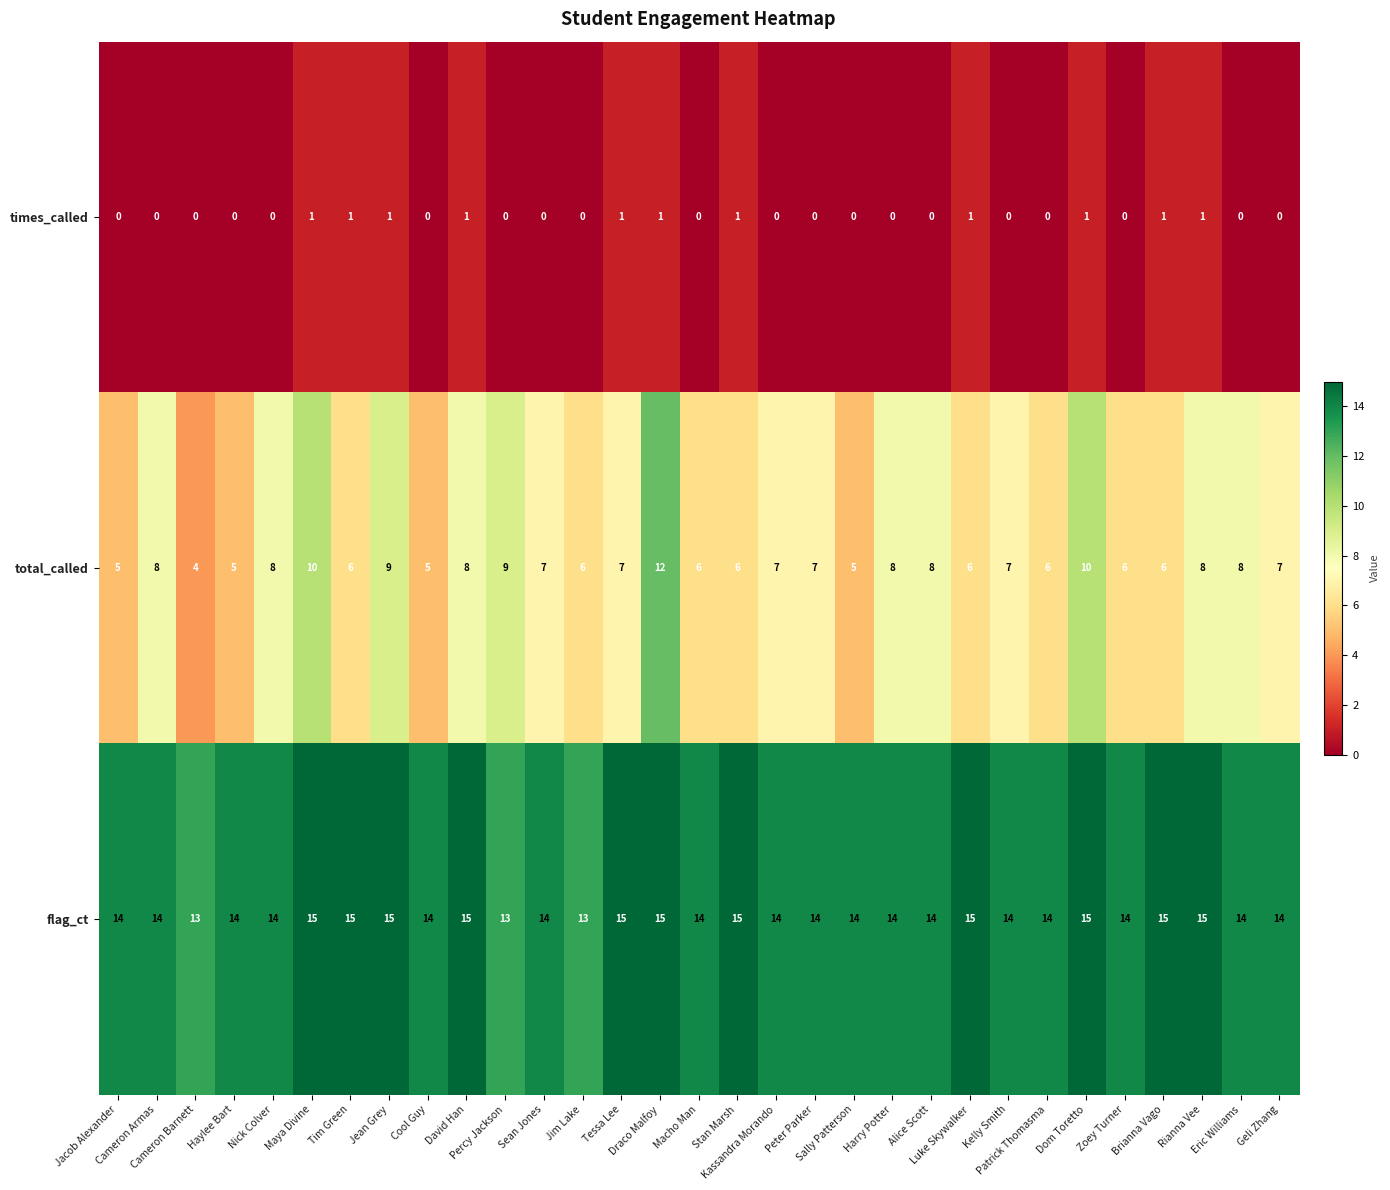

What is the maximum value for flag_ct?

15